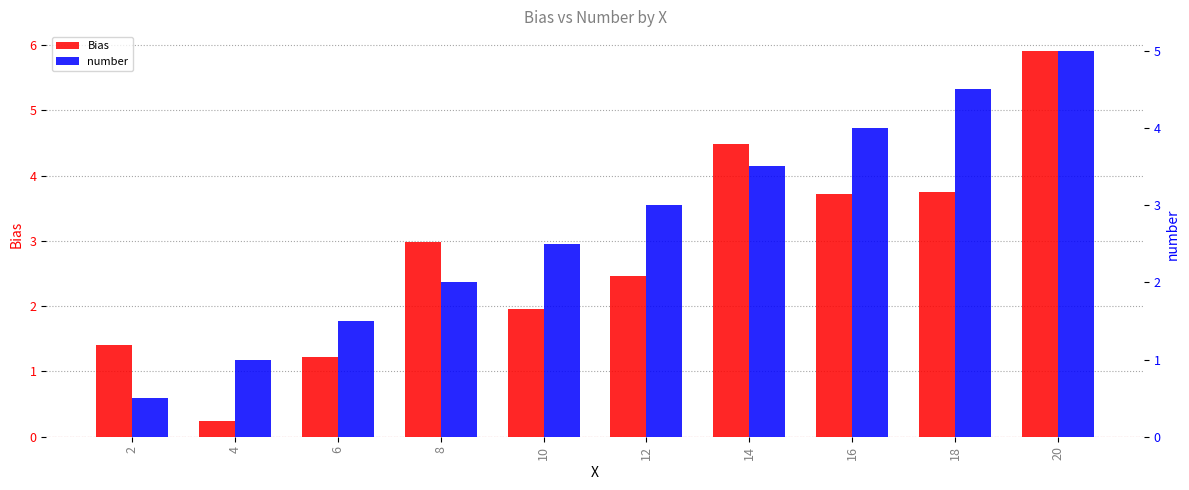

List the series in order of their overall mean, lowest first.

number, Bias